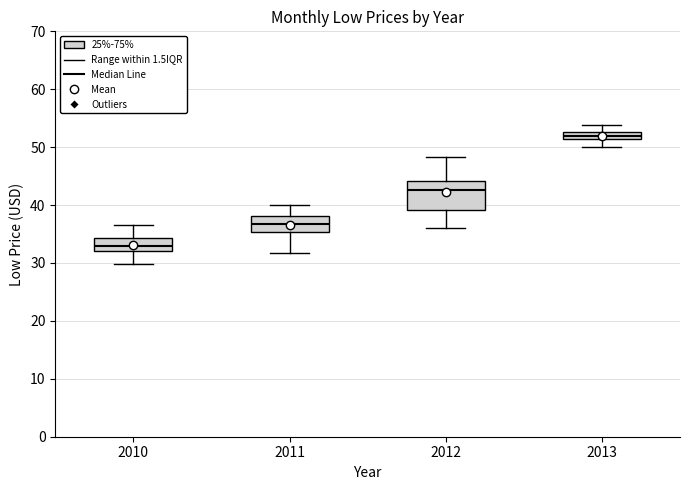

Which box has the highest median line?

2013